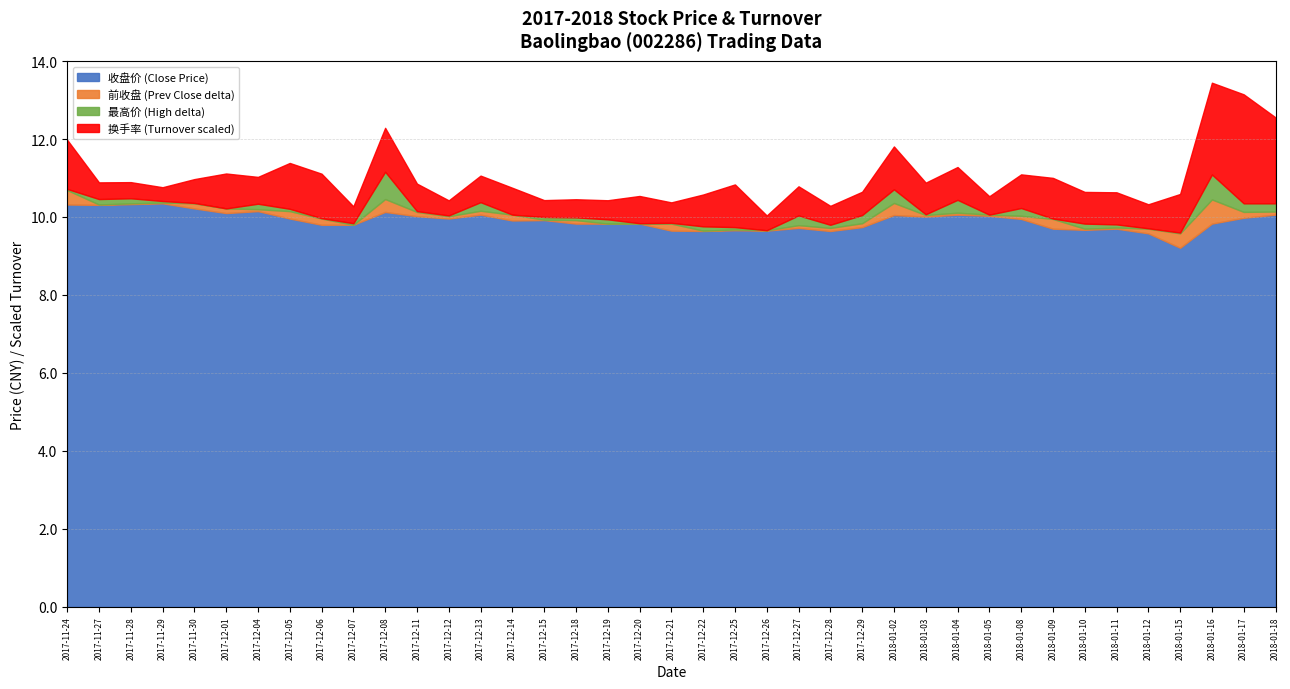

How many data points in 最高价 are above 10?

20